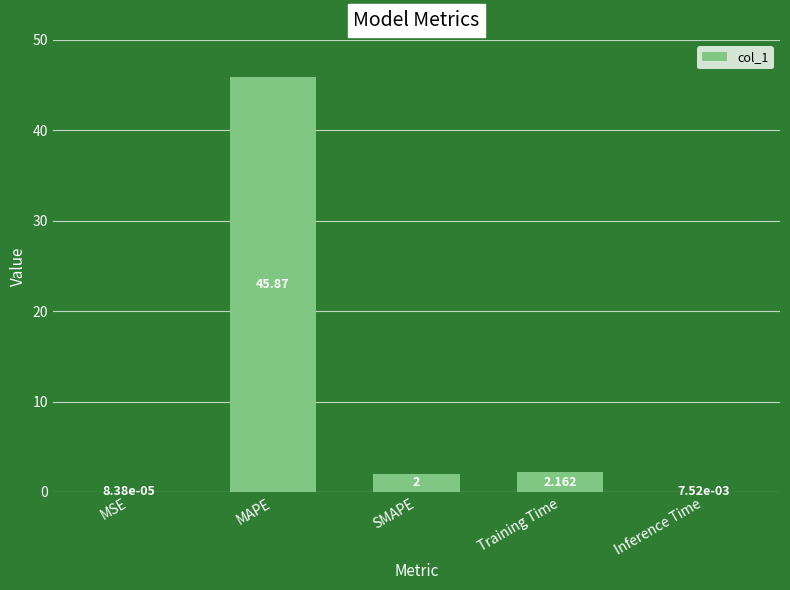

Where does the data first go above 2?

MAPE